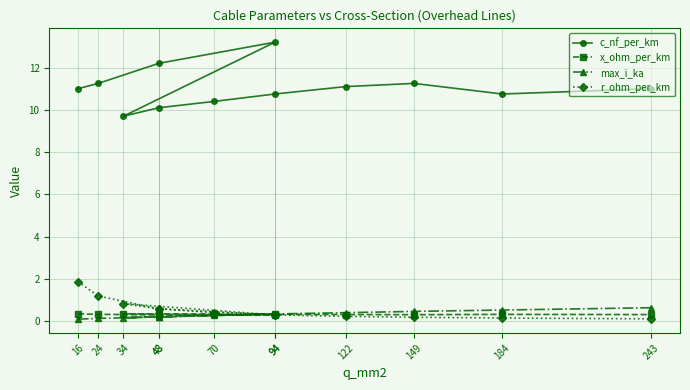

The x_ohm_per_km series shows 0.3 at 122. True or false?

True